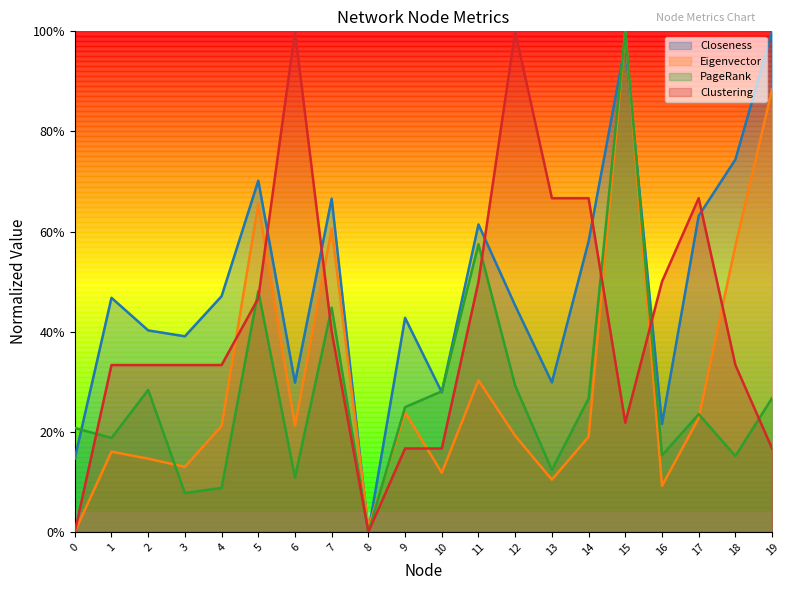

What is the difference between the highest and lowest values at 4?

0.4